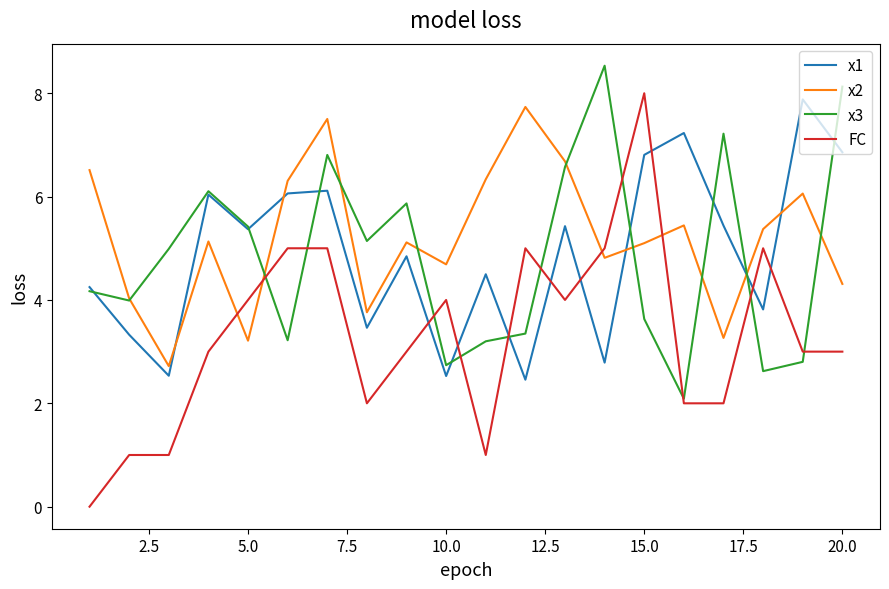

Which series has the widest spread of values?

FC